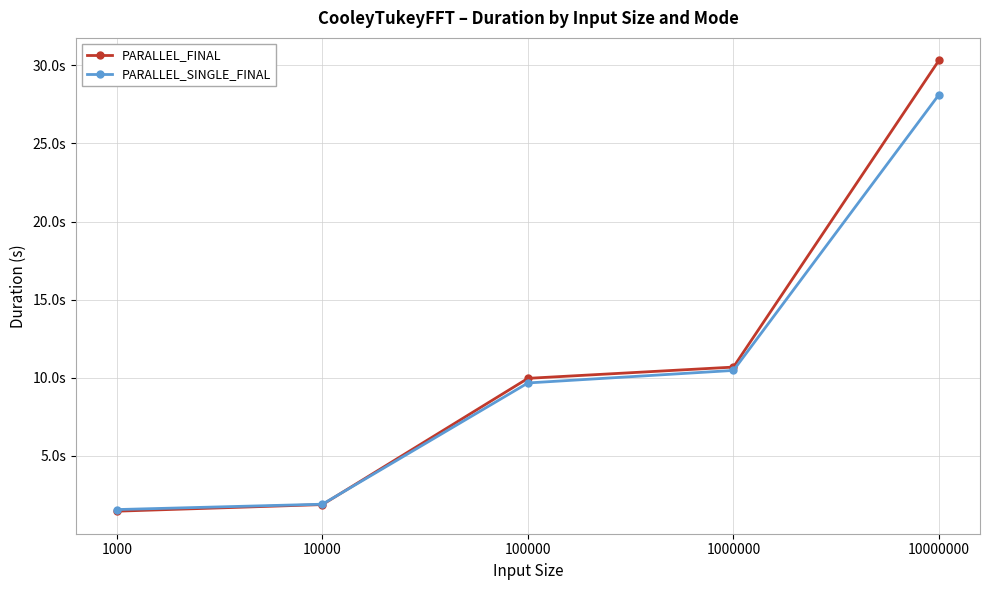

Does the chart have visible grid lines?

Yes